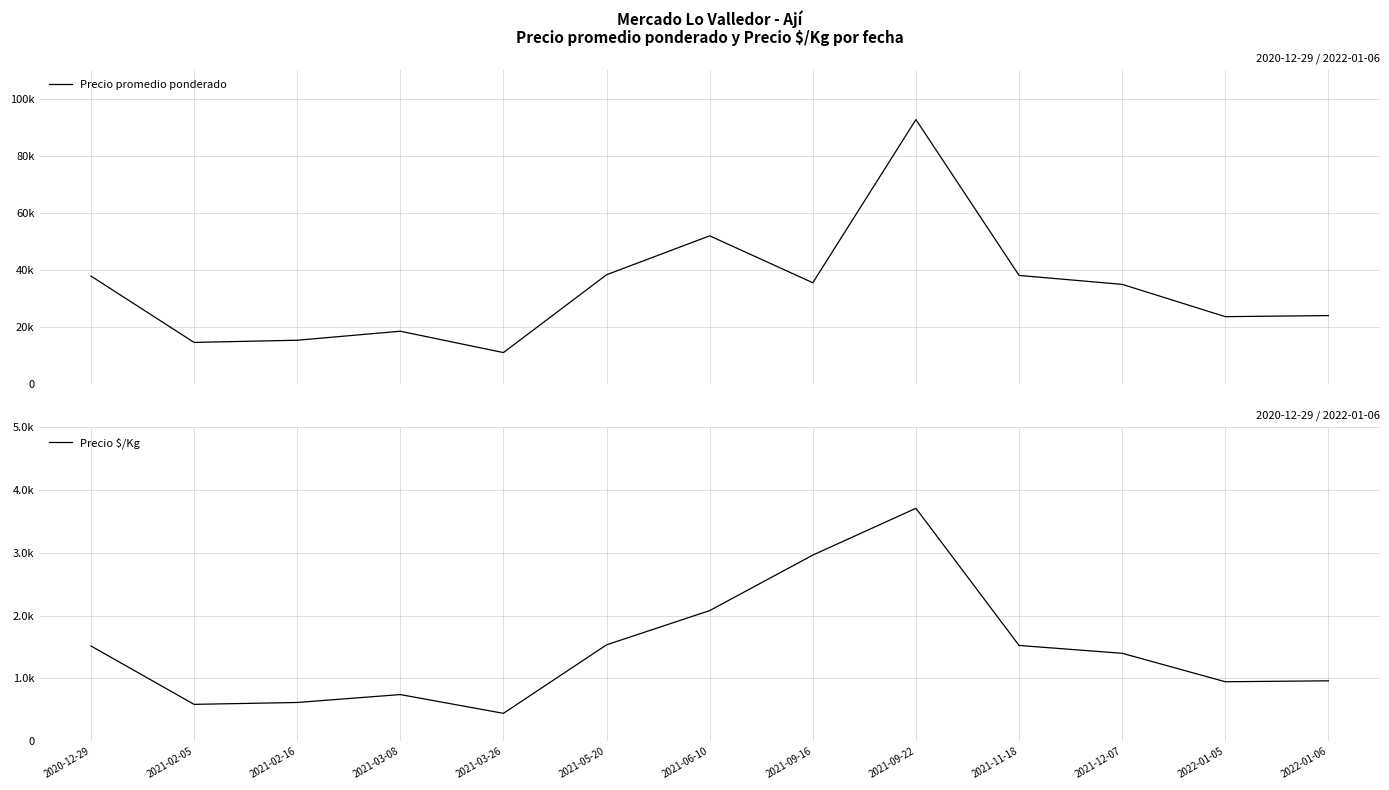

At which label does Precio $/Kg first exceed 1400?

2020-12-29